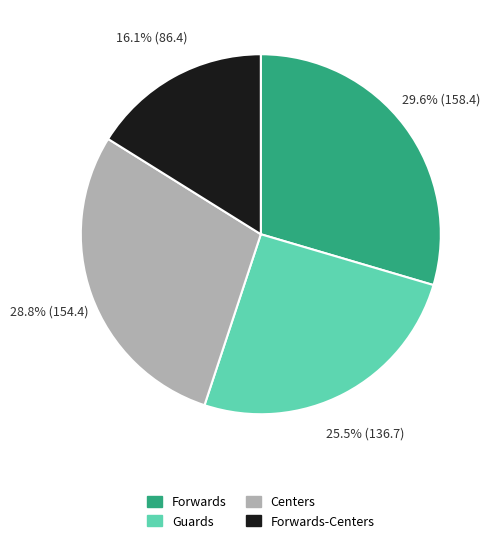

Is there a majority slice in this chart?

No